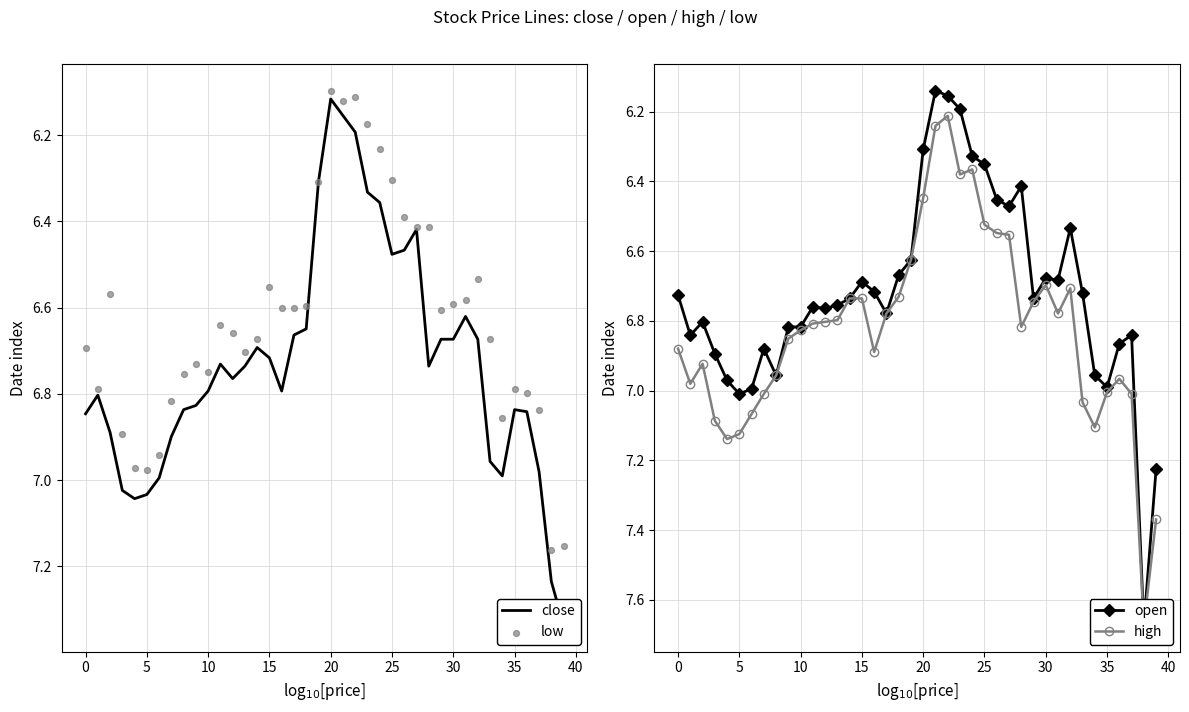

Is the value of low at 18 greater than the value of high at 22?

Yes